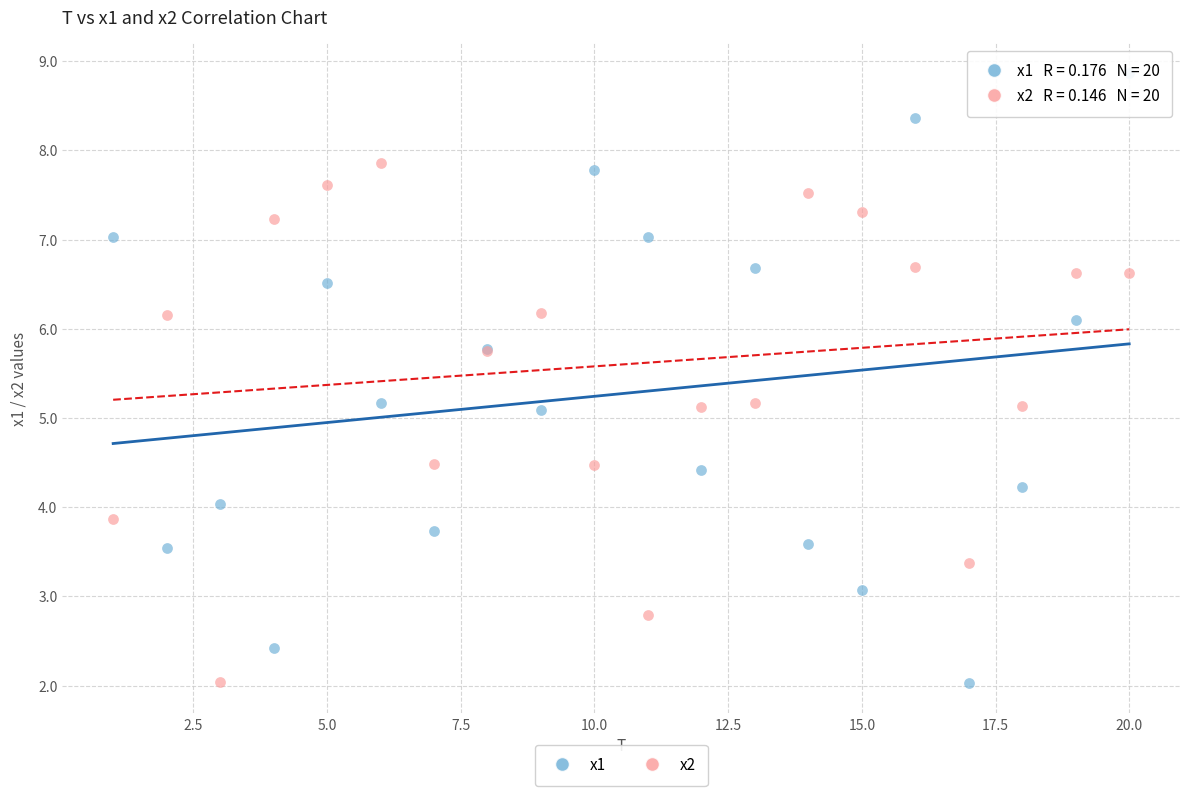

Which series reaches the maximum Y coordinate?

x1